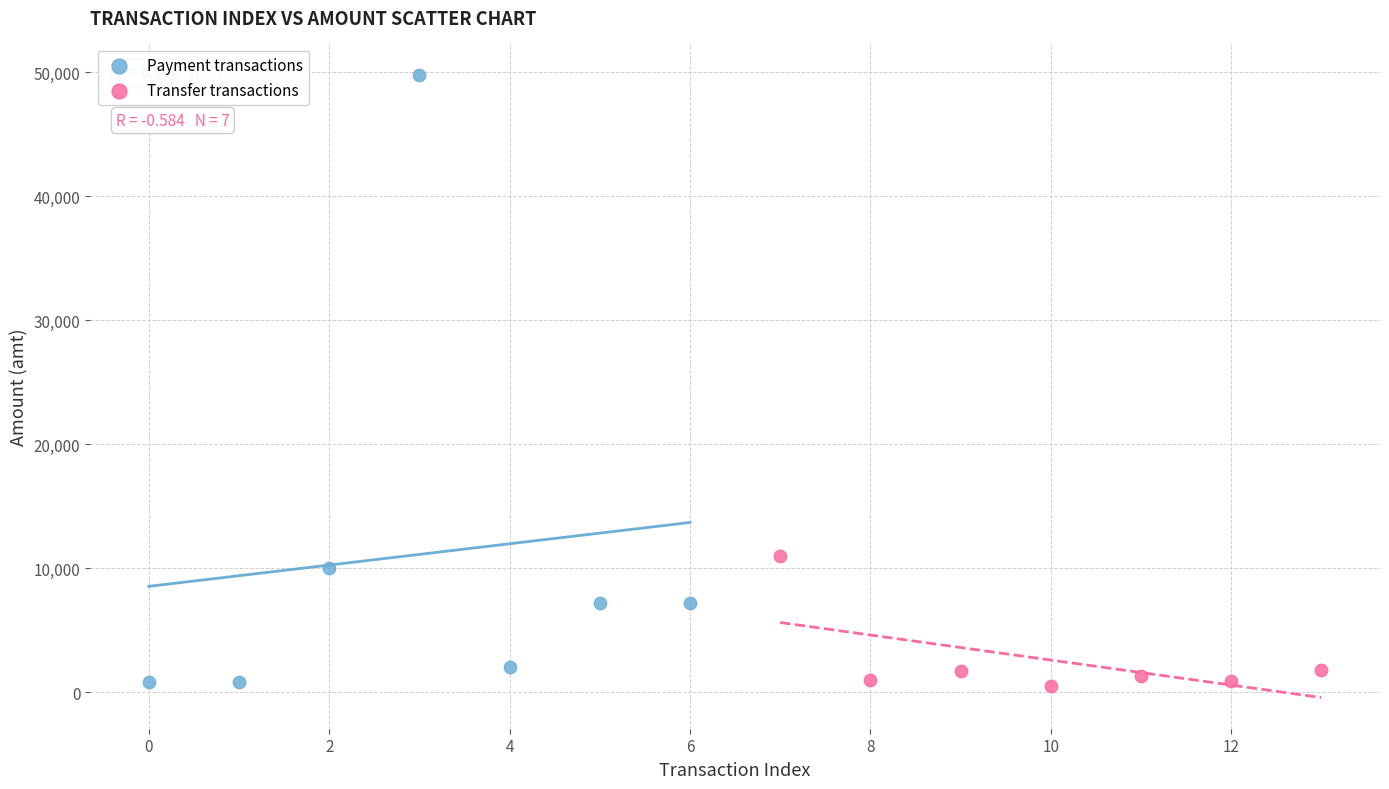

What are all the series names shown in the legend?

Payment transactions, Transfer transactions